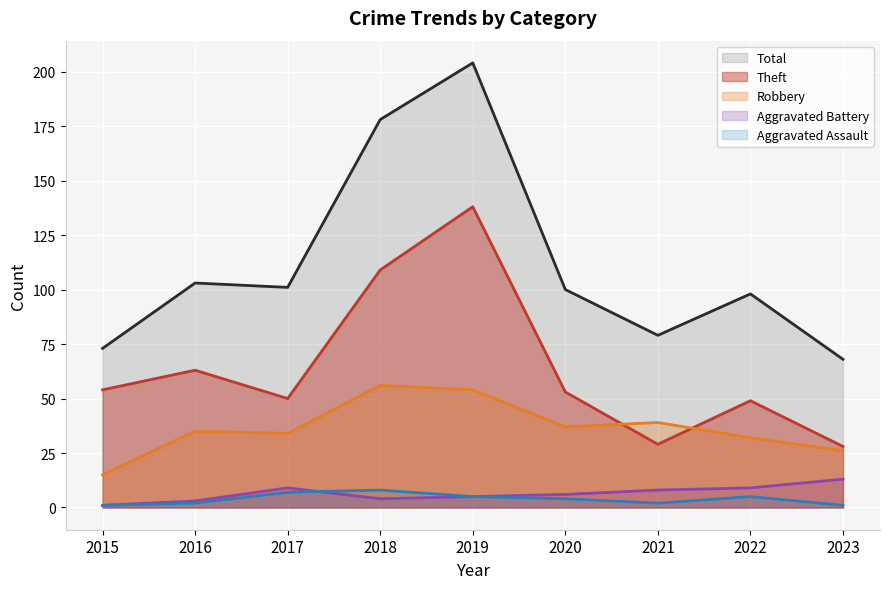

How many lines are shown in the chart?

5